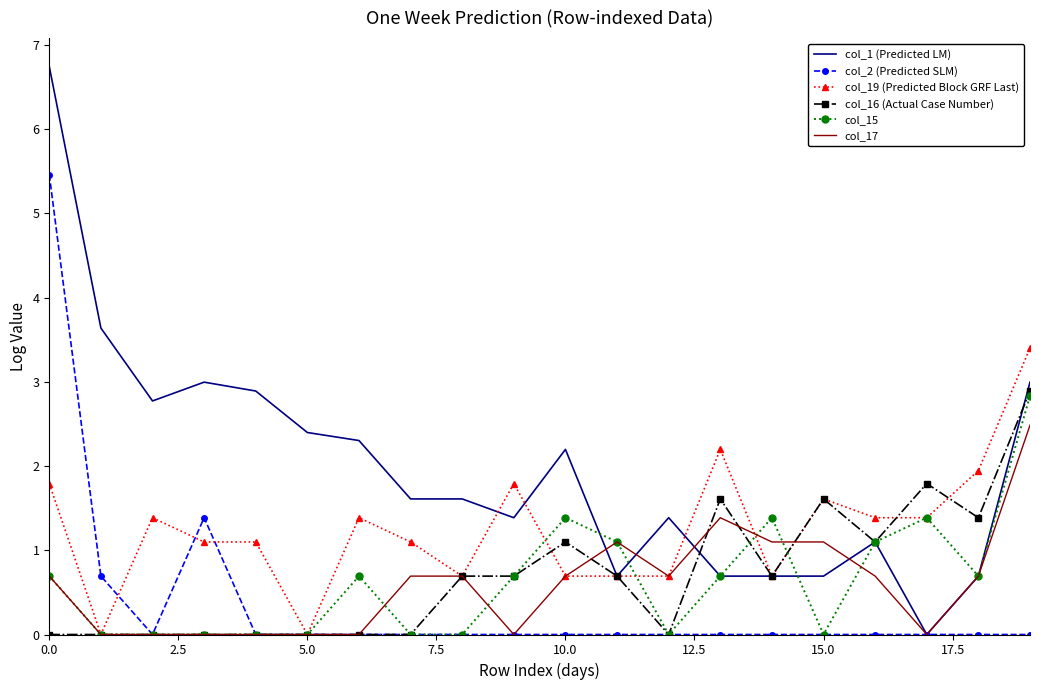

Which series has the largest total across all categories?

col_1 (Predicted LM)